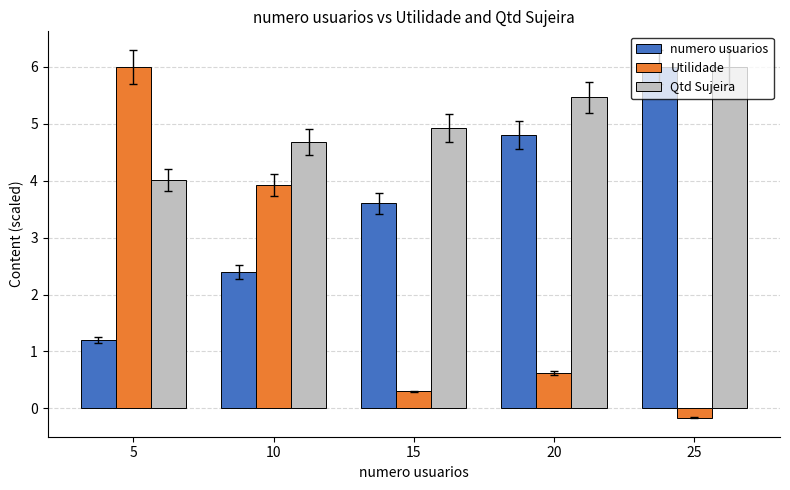

What is the smallest value displayed?

-0.2